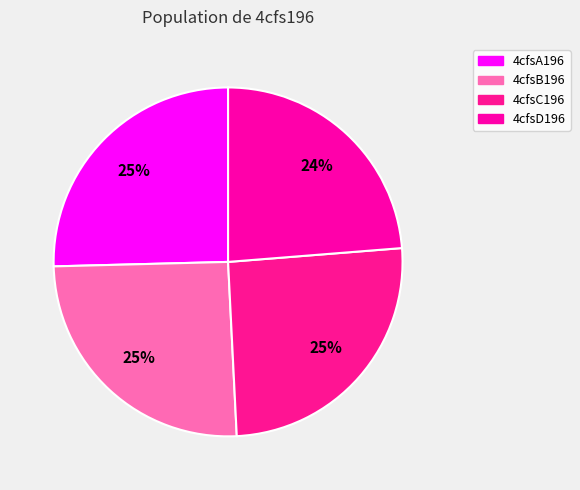

Between 4cfsA196 and 4cfsB196, which is larger?

4cfsA196